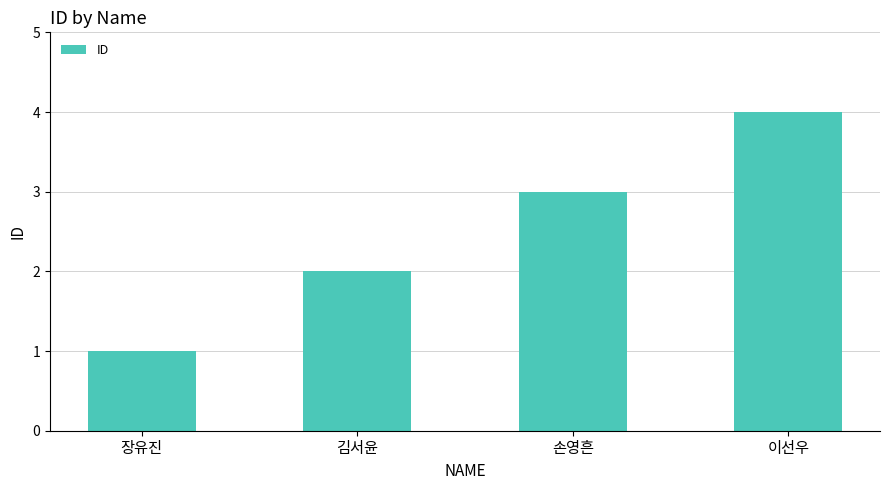

Reading right to left, what are all the values shown in this chart?

4	3	2	1